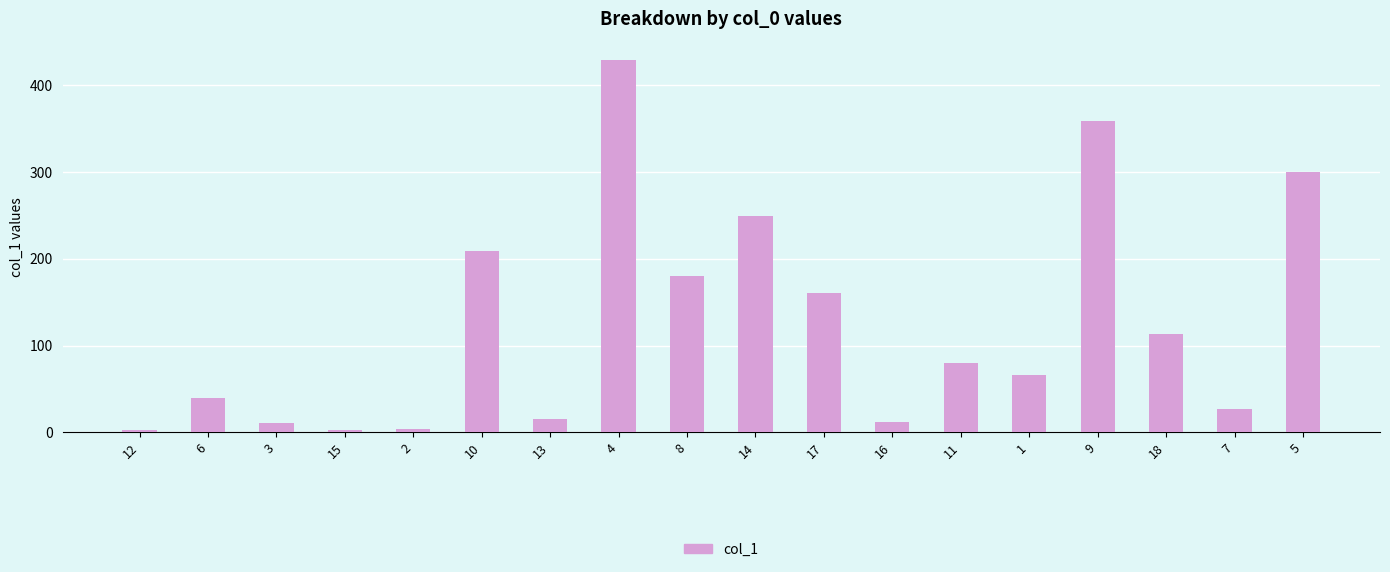

What is the minimum value shown in the chart?

3.0